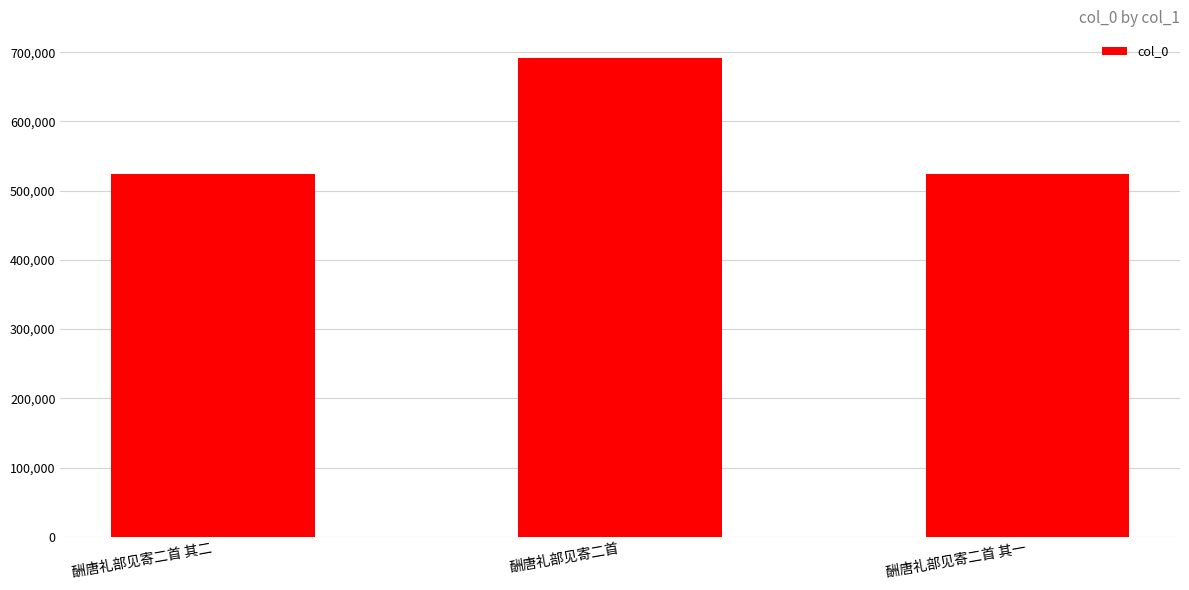

What is the change in value from 酬唐礼部见寄二首 其二 to 酬唐礼部见寄二首 其一?

-1